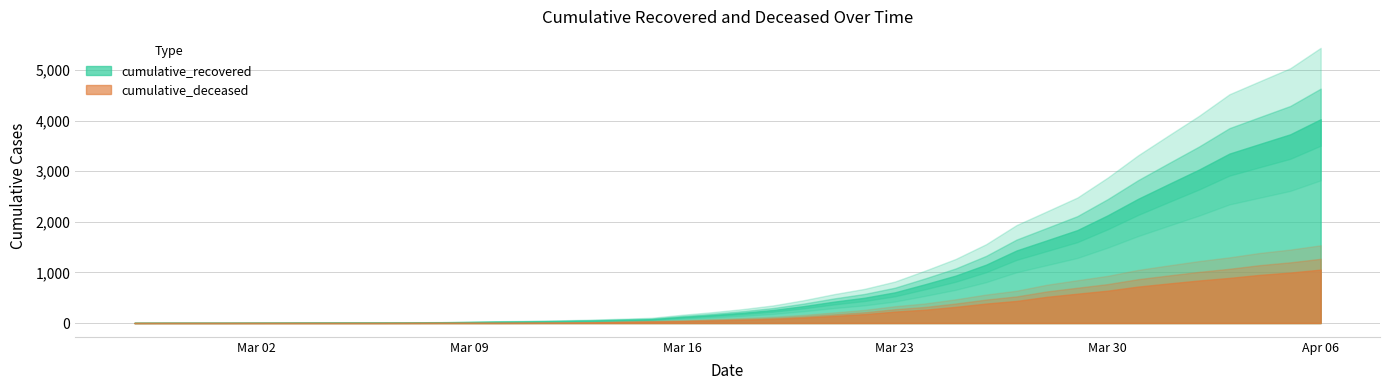

What is the approximate value of cumulative_recovered at 2020-03-21?

423